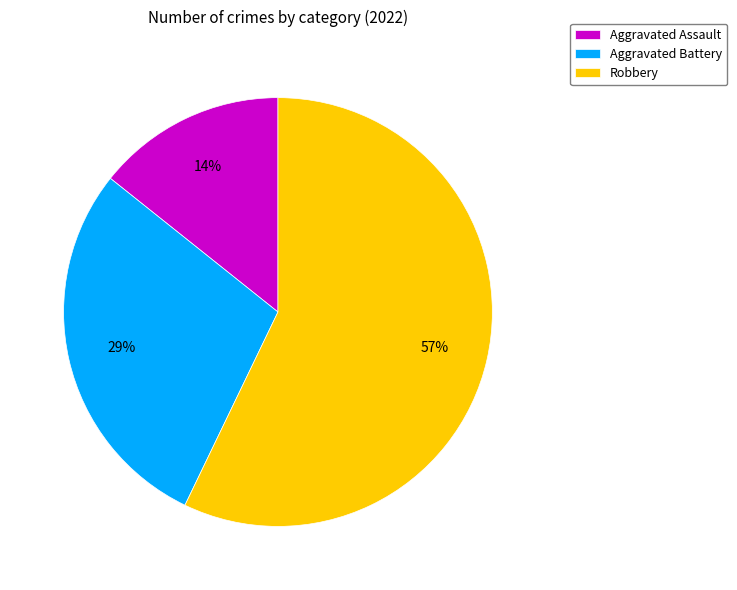

Which has a higher value, Aggravated Assault or Aggravated Battery?

Aggravated Battery